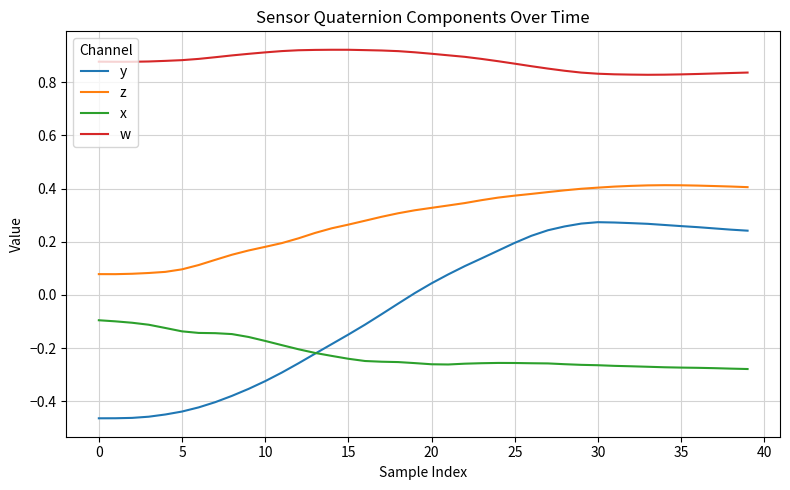

Rank the series by their average value, from highest to lowest.

w, z, y, x